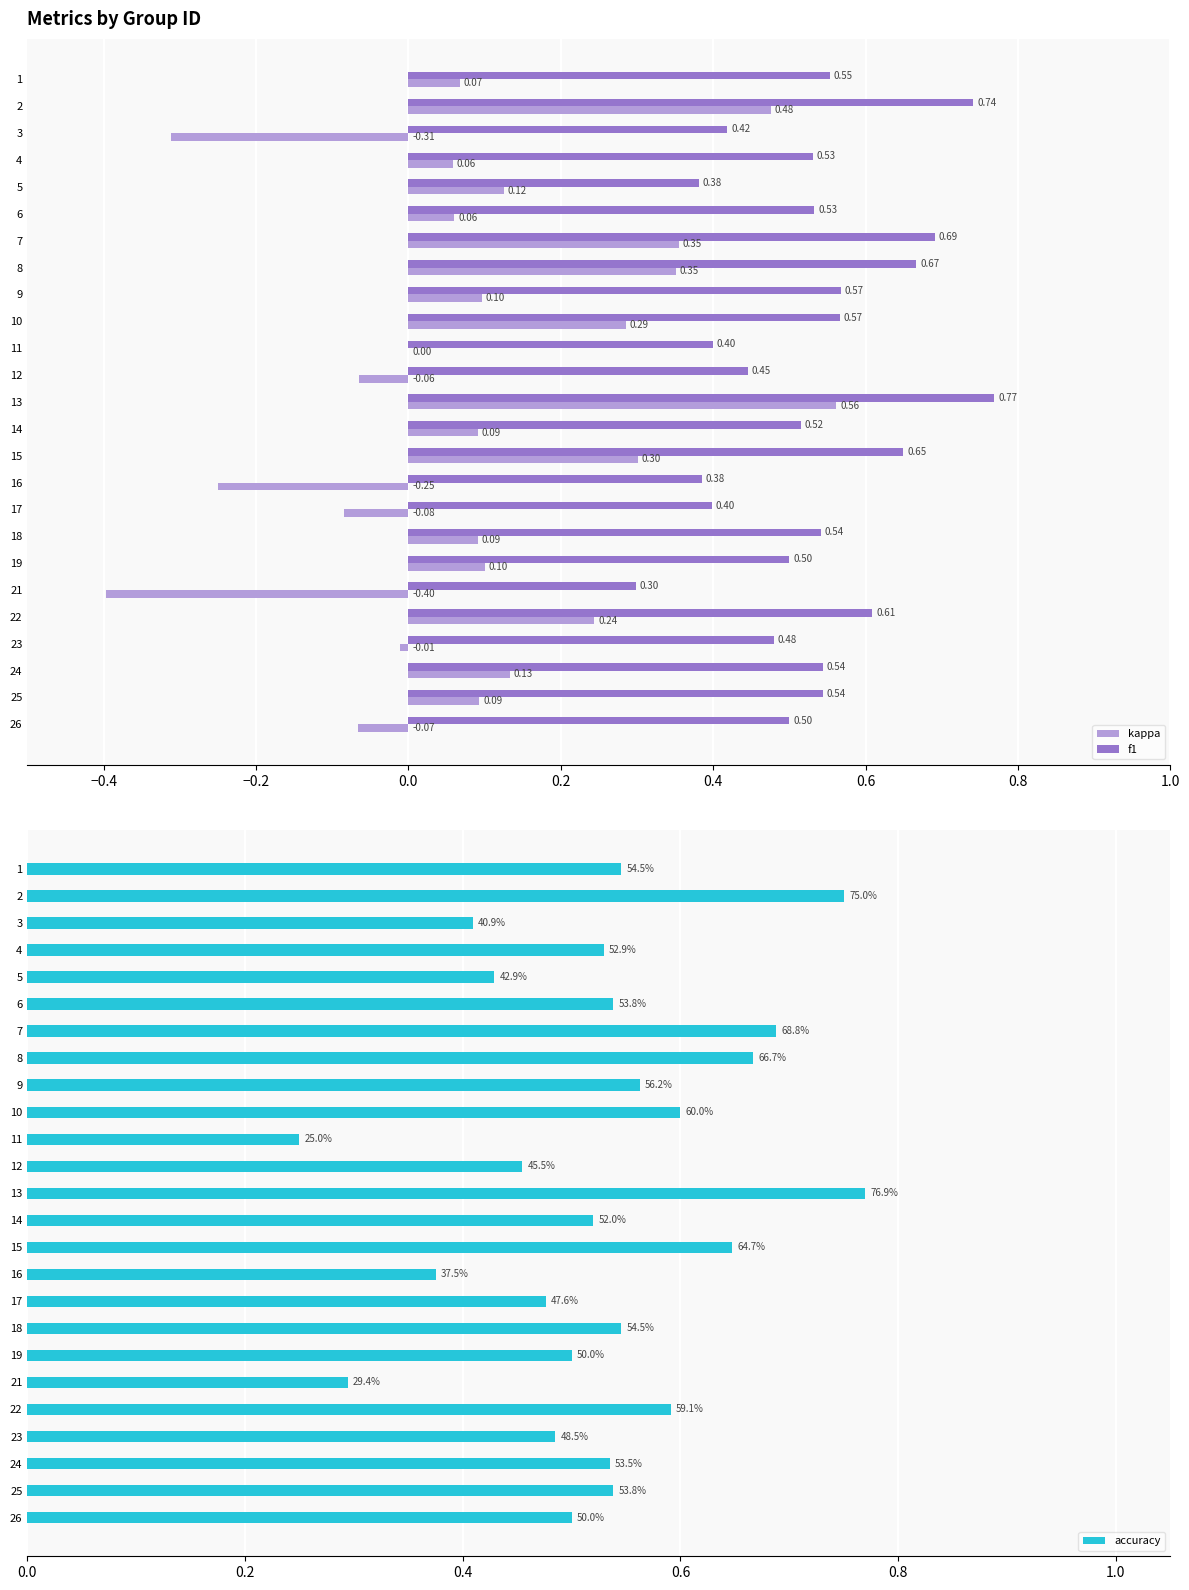

What are all the series names shown in the legend?

kappa, f1, accuracy